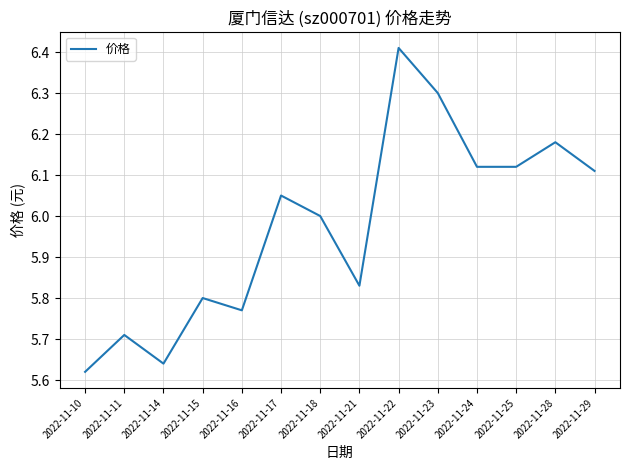

Approximately how many times larger is the value at 2022-11-22 compared to 2022-11-28?

1.0